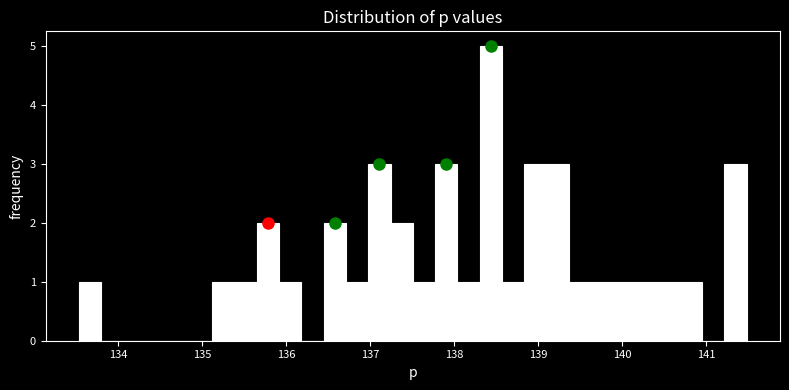

Read against the x-axis, roughly where is the centre of the tallest bar?

138.4